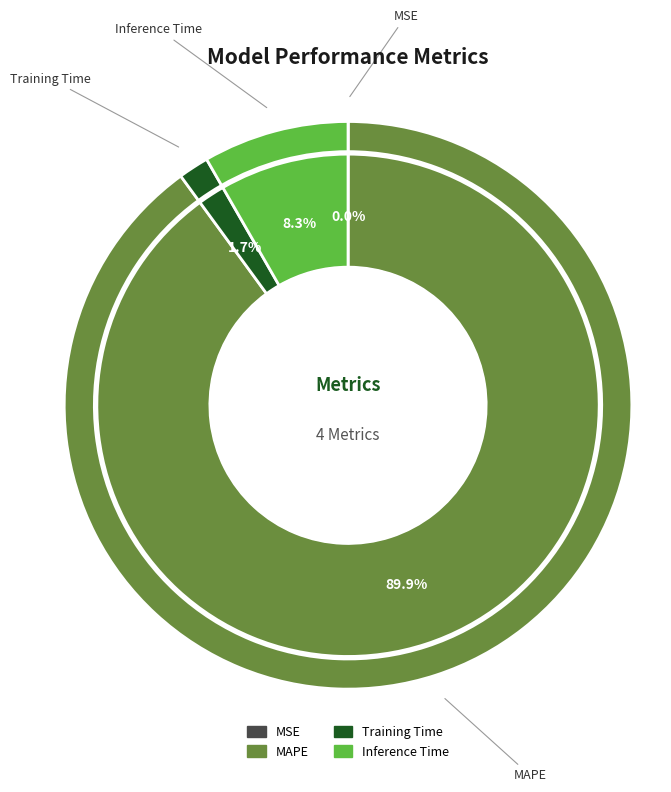

The Training Time slice represents 2% of the pie. True or false?

True